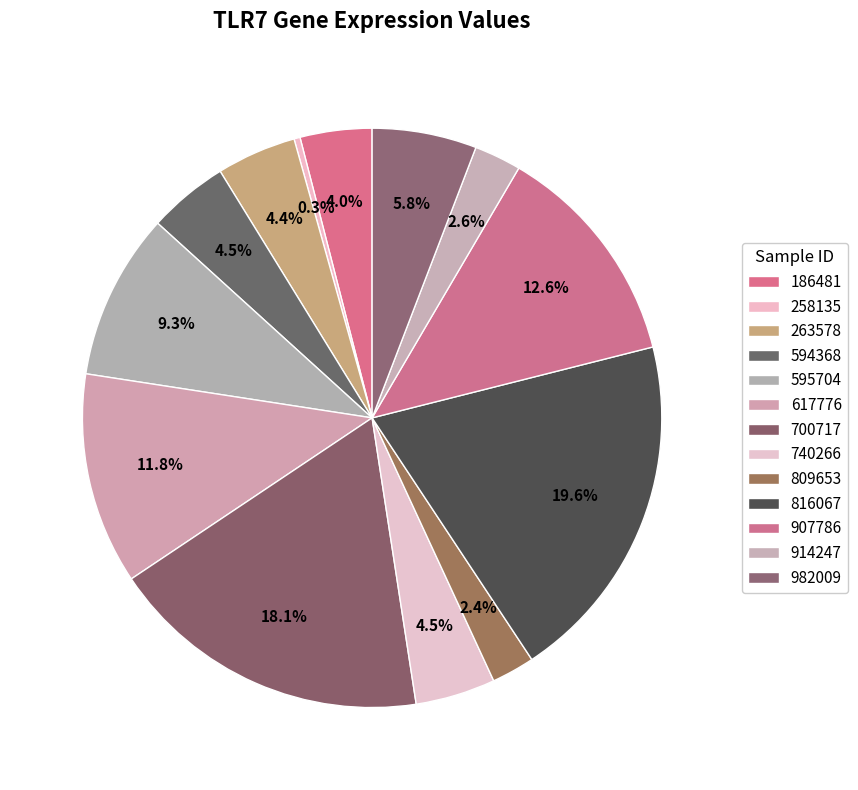

Does 595704 account for over 50% of the chart?

No